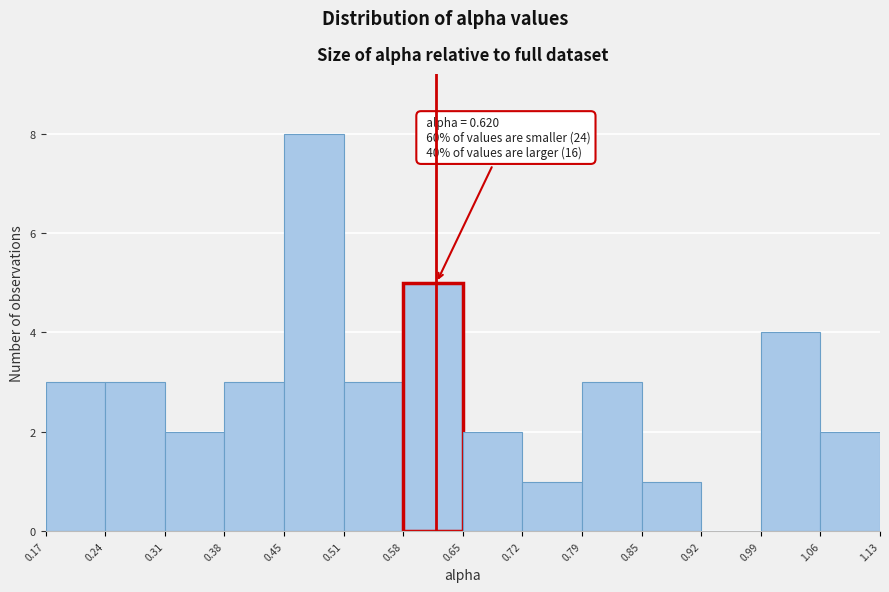

Which range on the x-axis has the tallest bar?

0.45 to 0.51